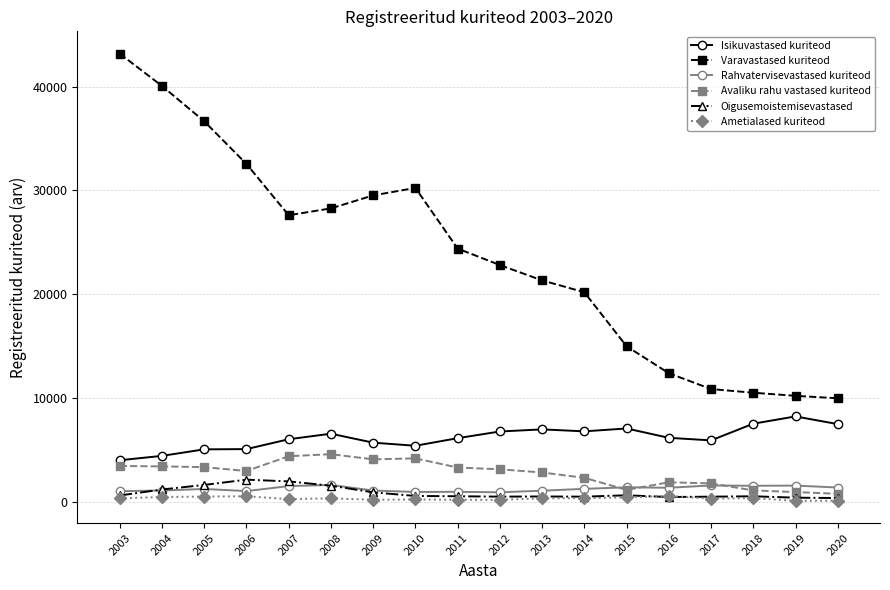

What is the difference between the second highest and minimum values in the Varavastased kuriteod series?

30112